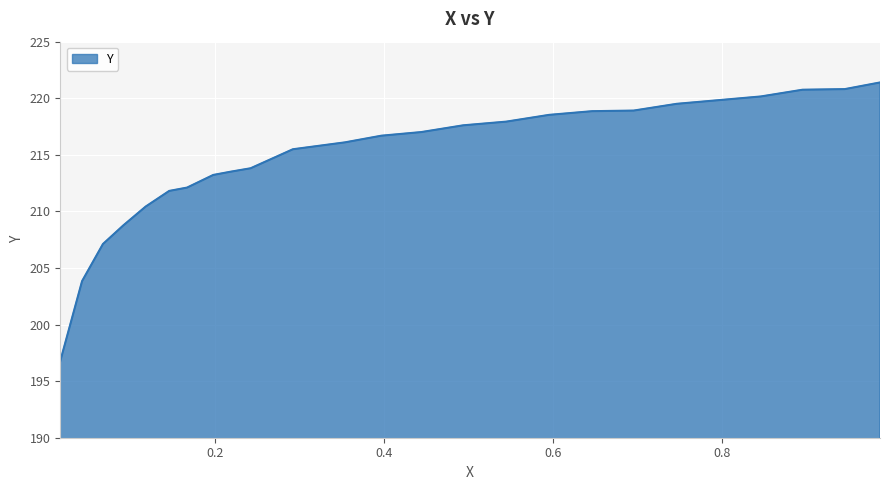

What is the sum of all values?

5371.0